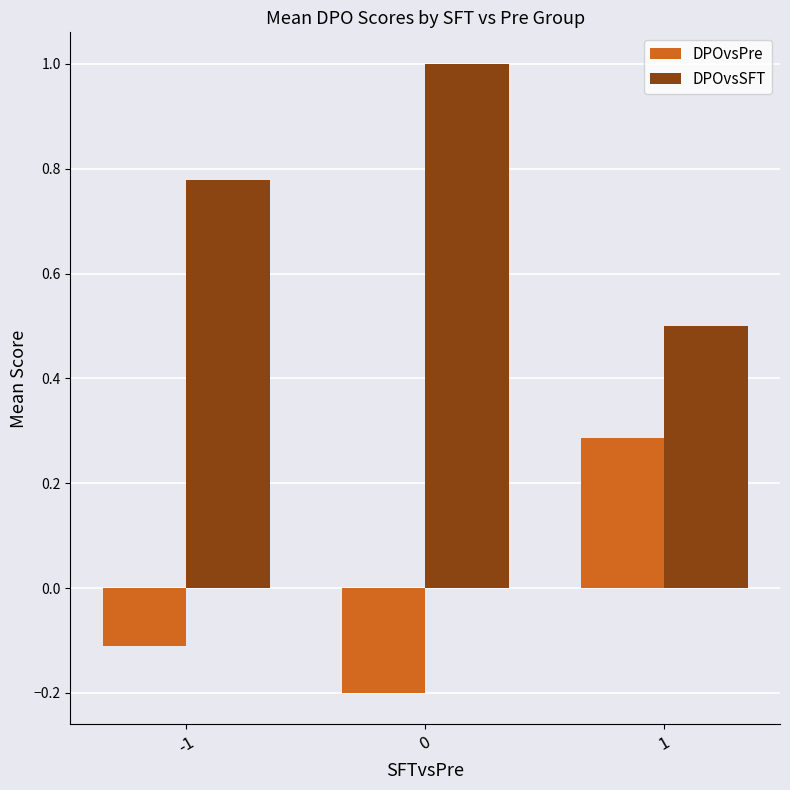

What is the value of the DPOvsSFT bar at the 2nd from the left?

1.0